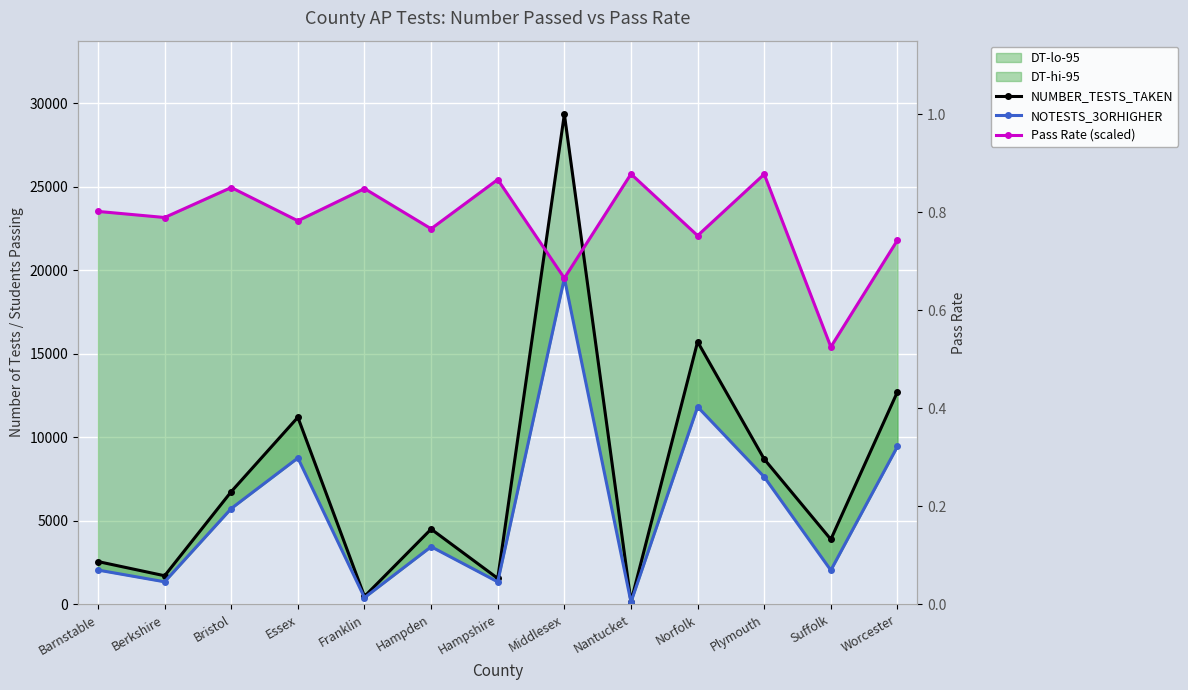

At which category is the sum across all series the highest?

Middlesex